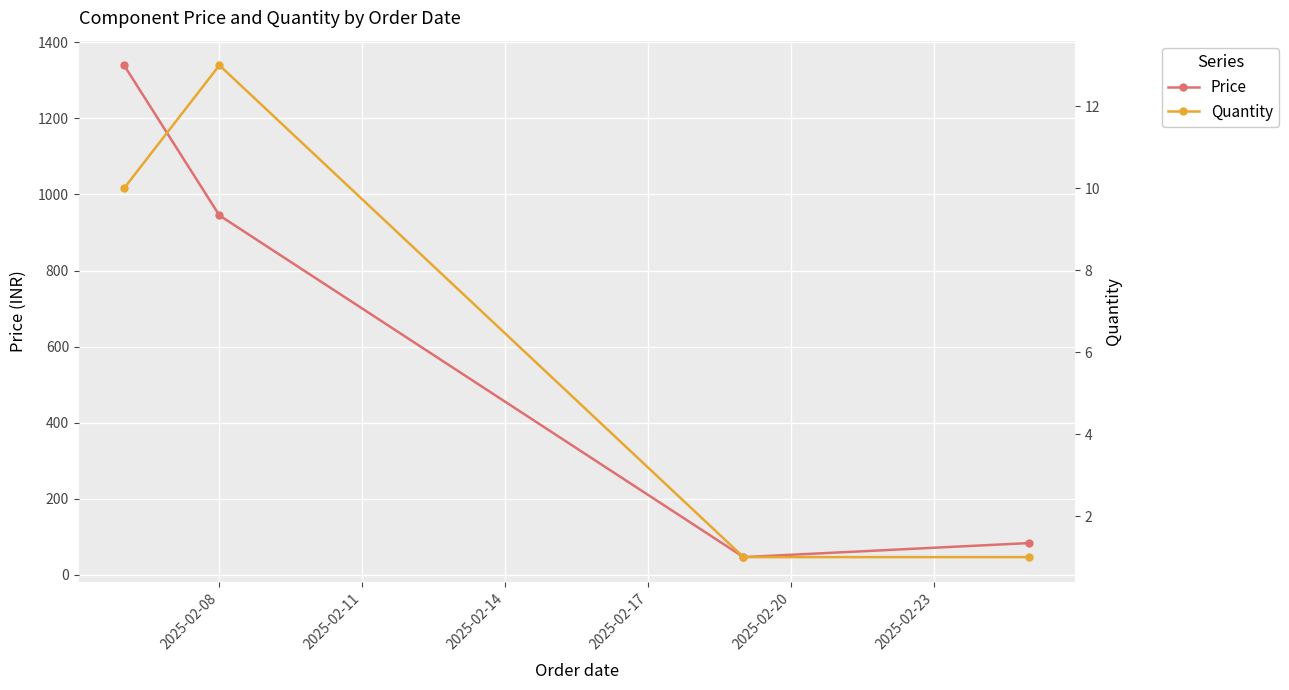

True or false: Price has more than 2 interior local peaks.

False